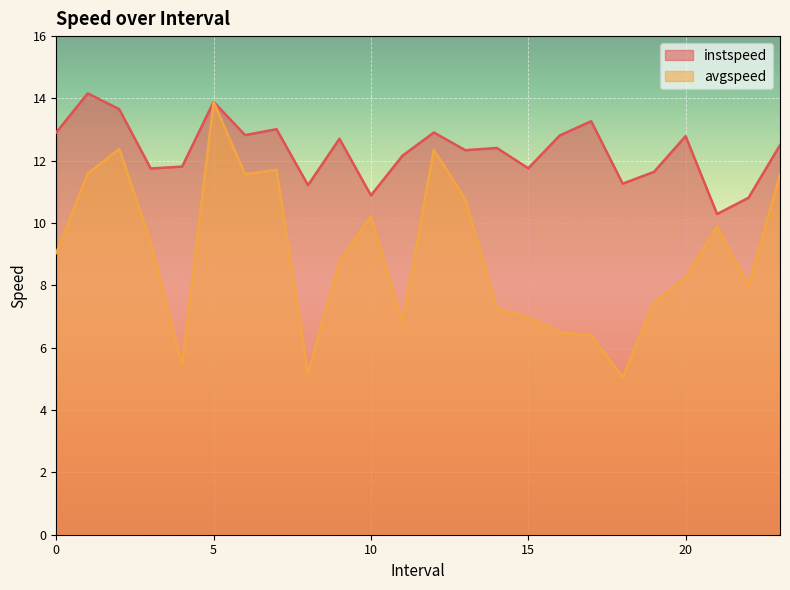

True or false: avgspeed and instspeed cross at least once.

False